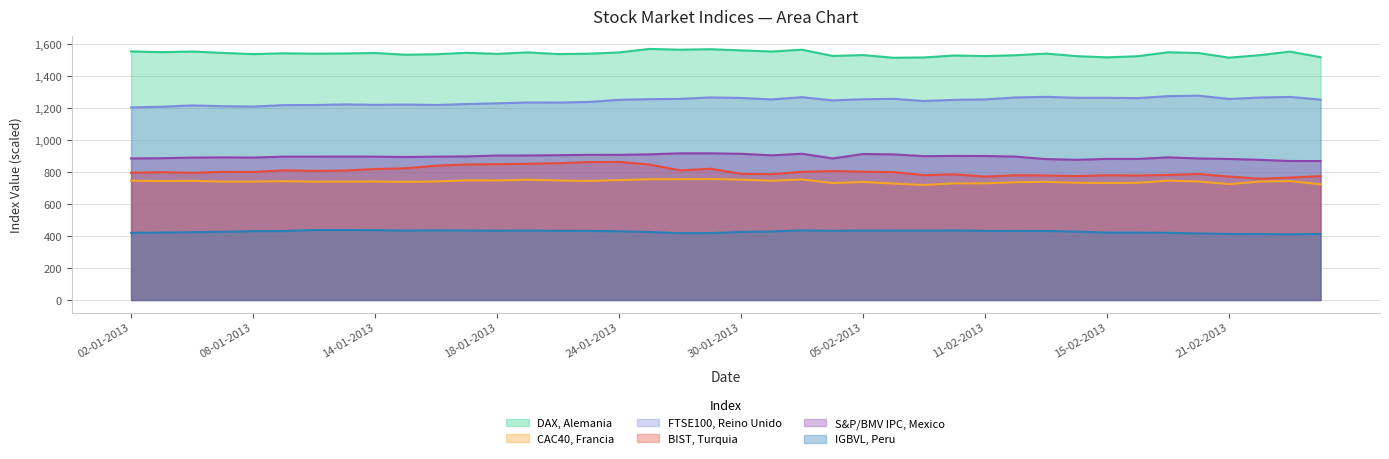

What is the label of the 8th point from the right?

15-02-2013